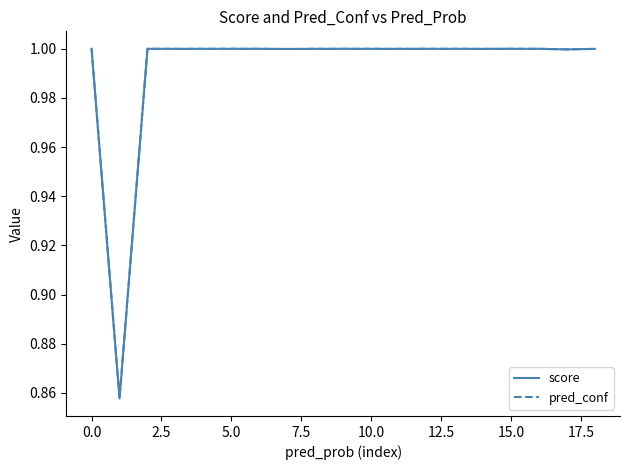

True or false: score has more than 1 interior local peaks.

True